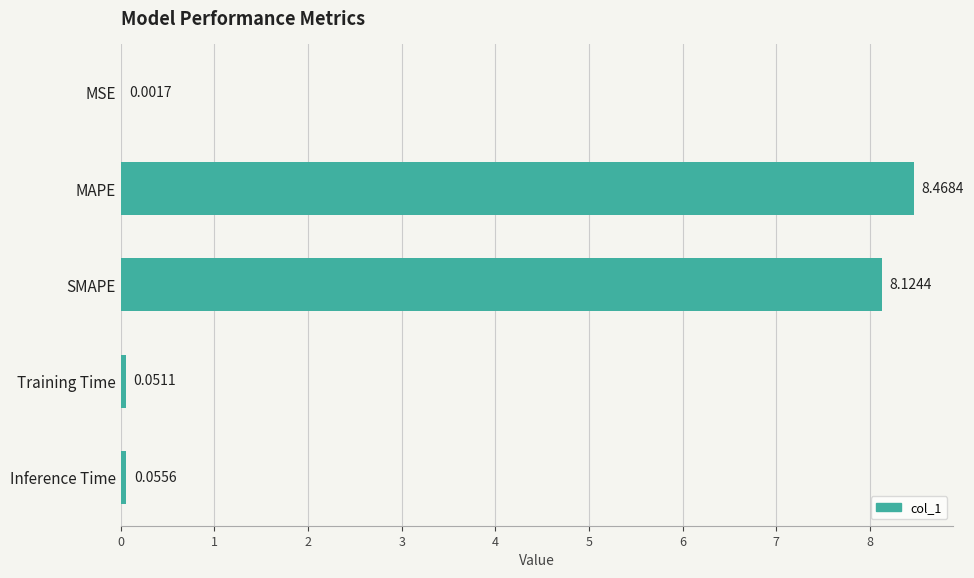

What is the average value?

3.3